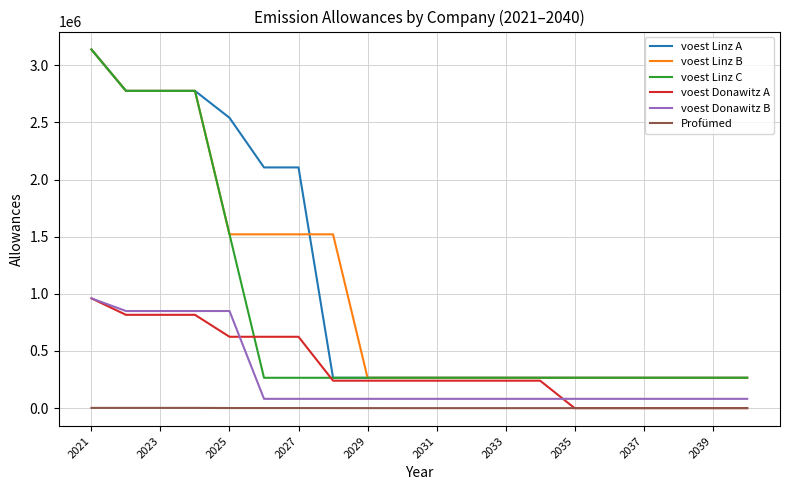

True or false: Profümed and voest Donawitz B cross at least once.

False